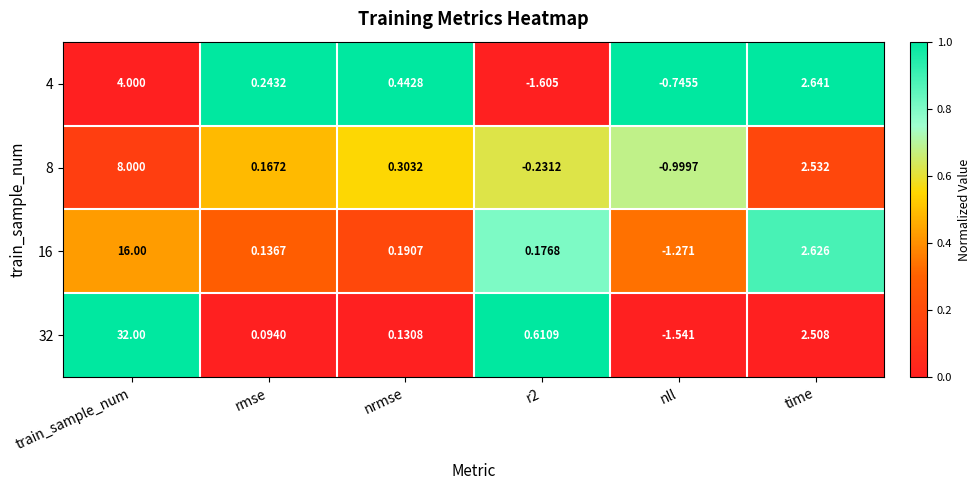

How many categories are shown in the chart?

6